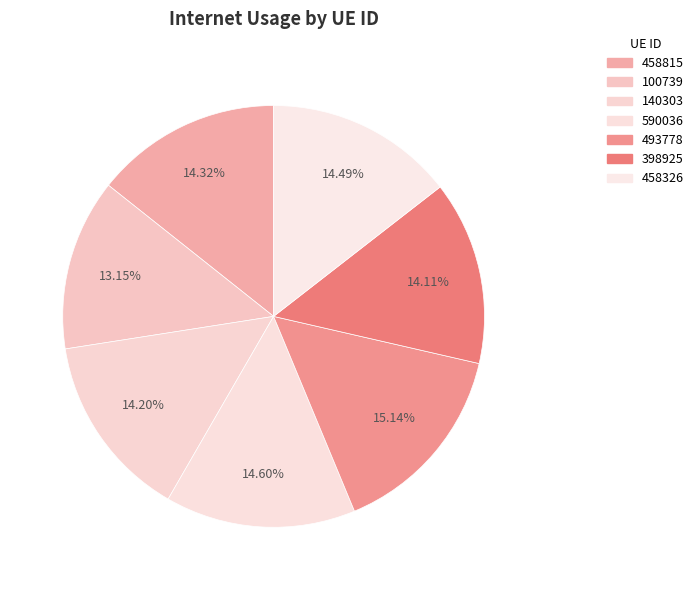

To the nearest percent, what is the difference between the largest and smallest slice percentages?

2%